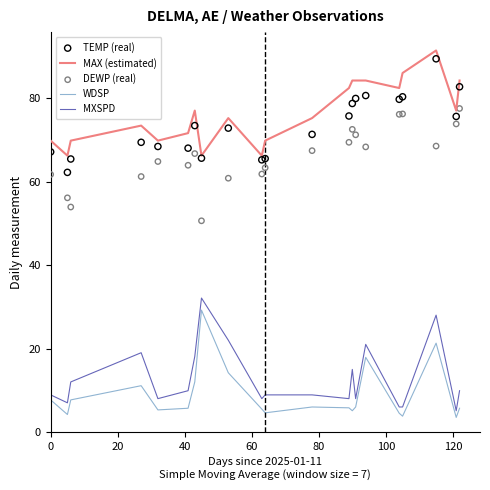

True or false: MAX (estimated) and WDSP intersect in this chart.

False